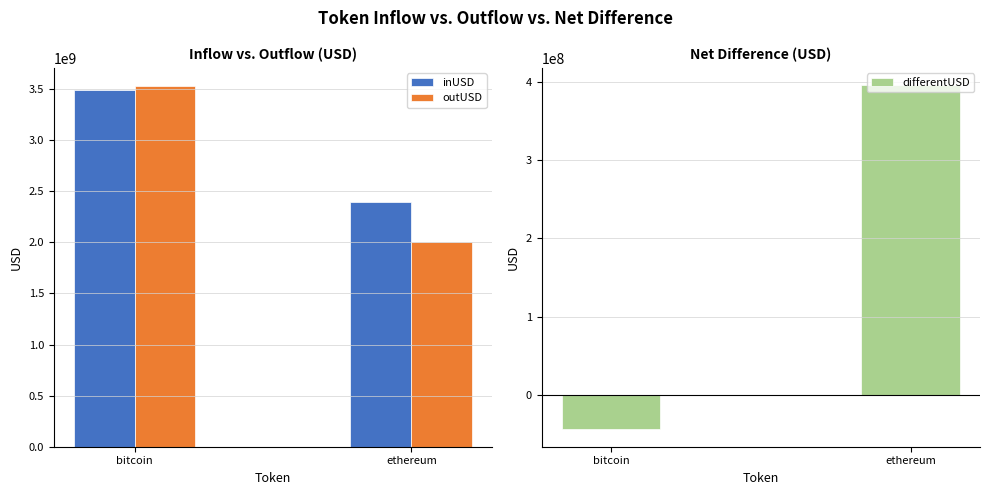

At which label does differentUSD reach its peak?

ethereum